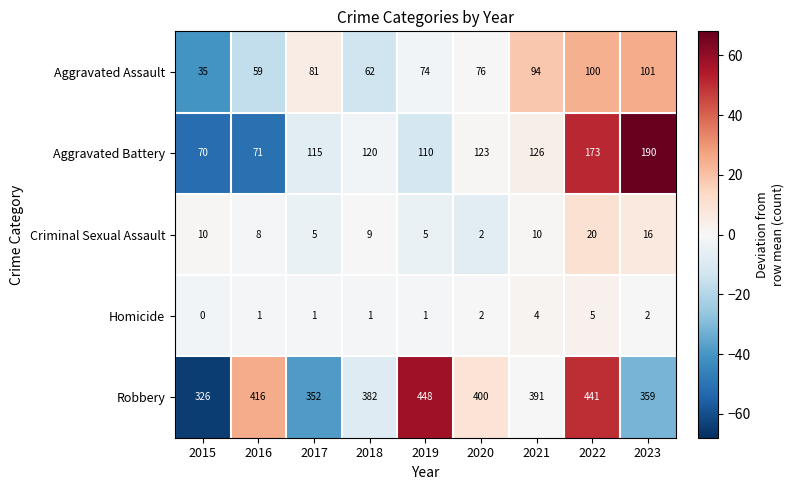

Where does the Criminal Sexual Assault series first go above 9?

2015